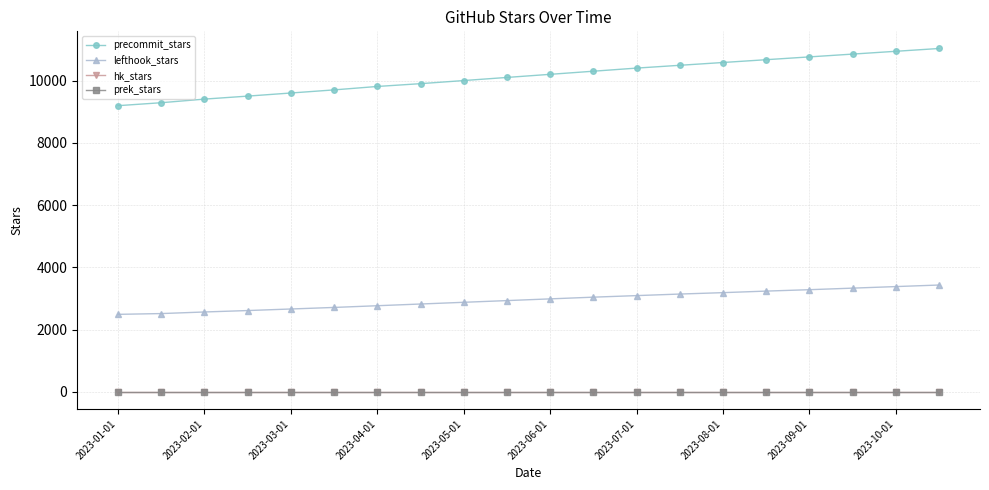

Is this an area chart (filled region under the line)?

No